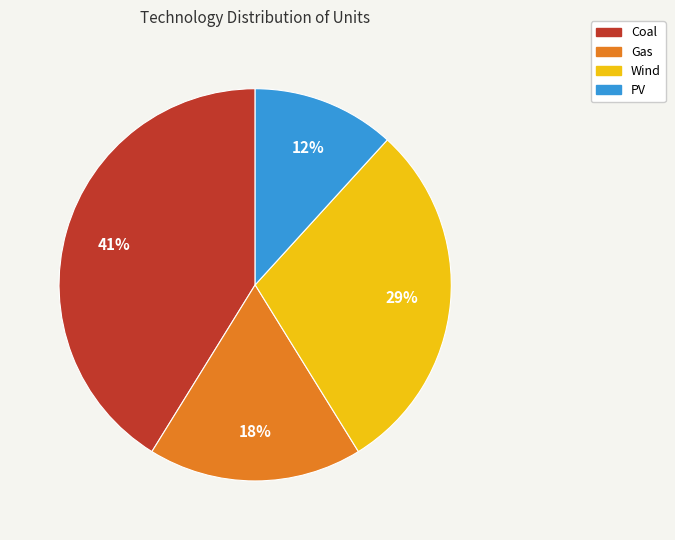

Does Gas account for over 50% of the chart?

No